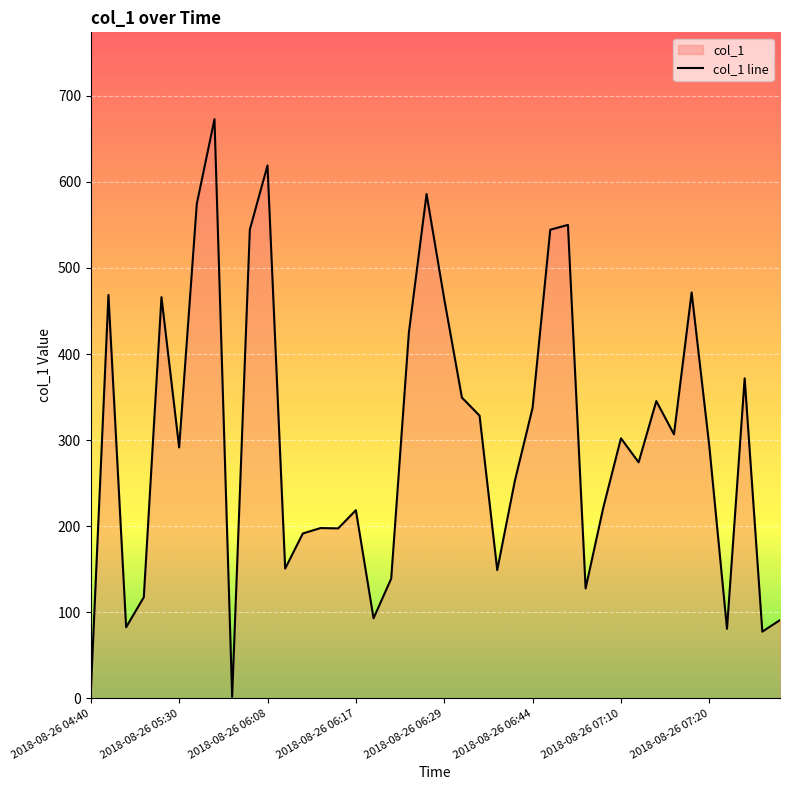

What is the difference between the maximum and minimum values?

671.3